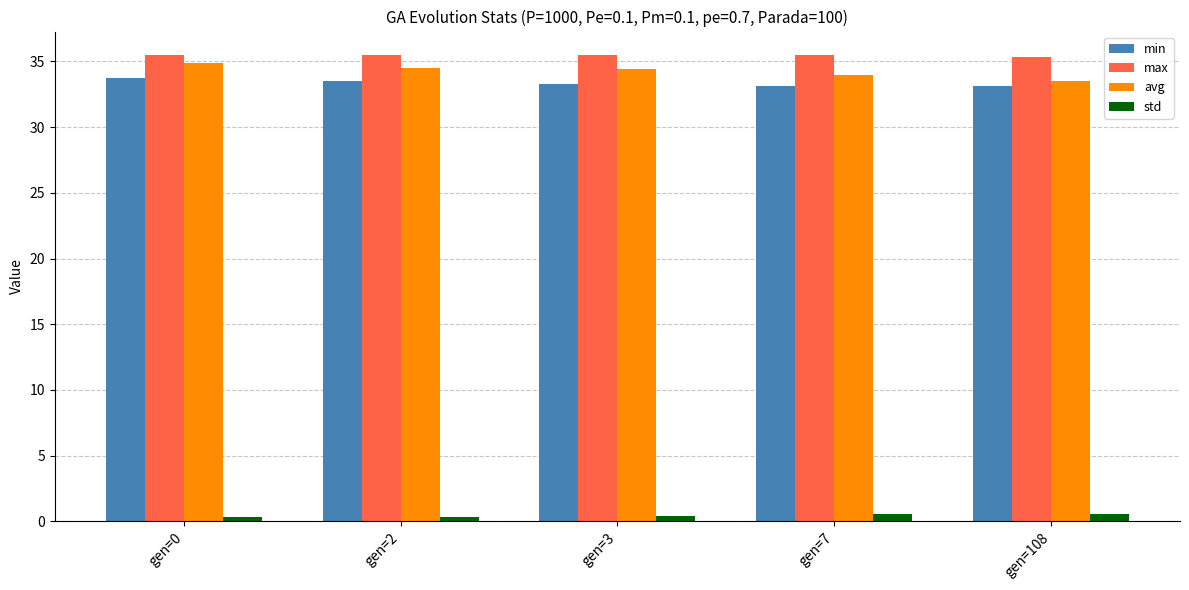

Read the std value at gen=0.

0.3